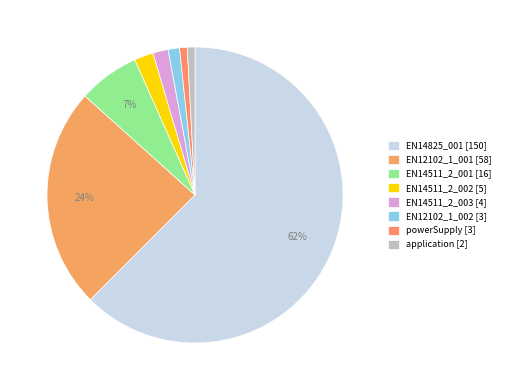

How many slices are in this pie chart?

8